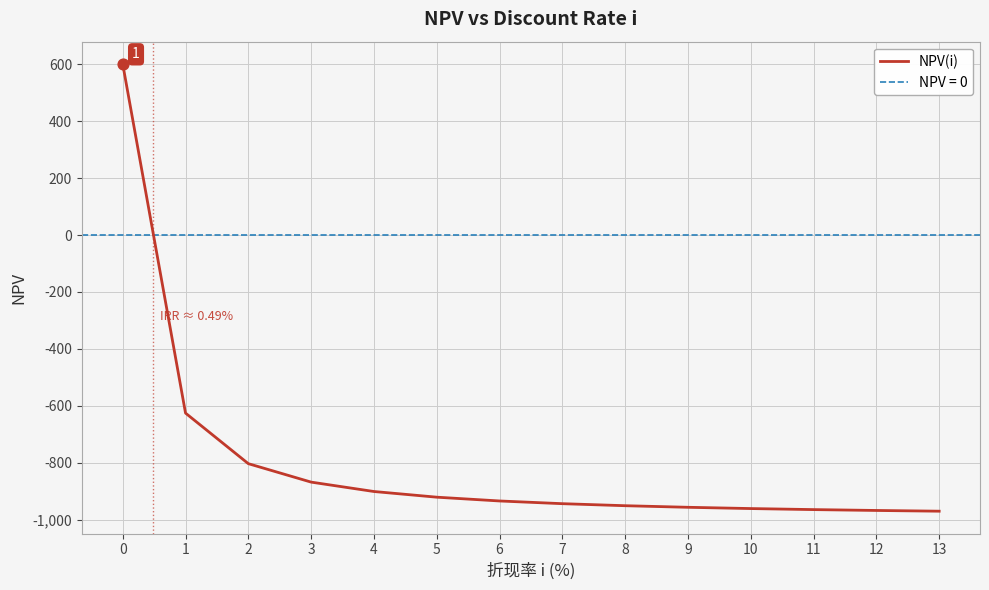

What is the change in value from 6 to 12?

-33.3